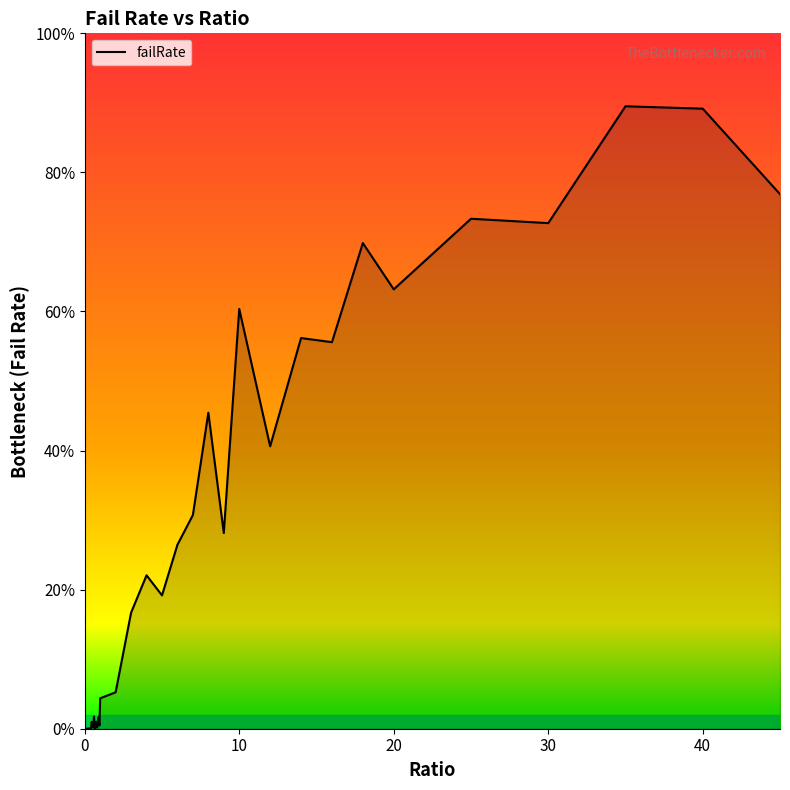

Does the chart display data point markers on the line(s)?

No